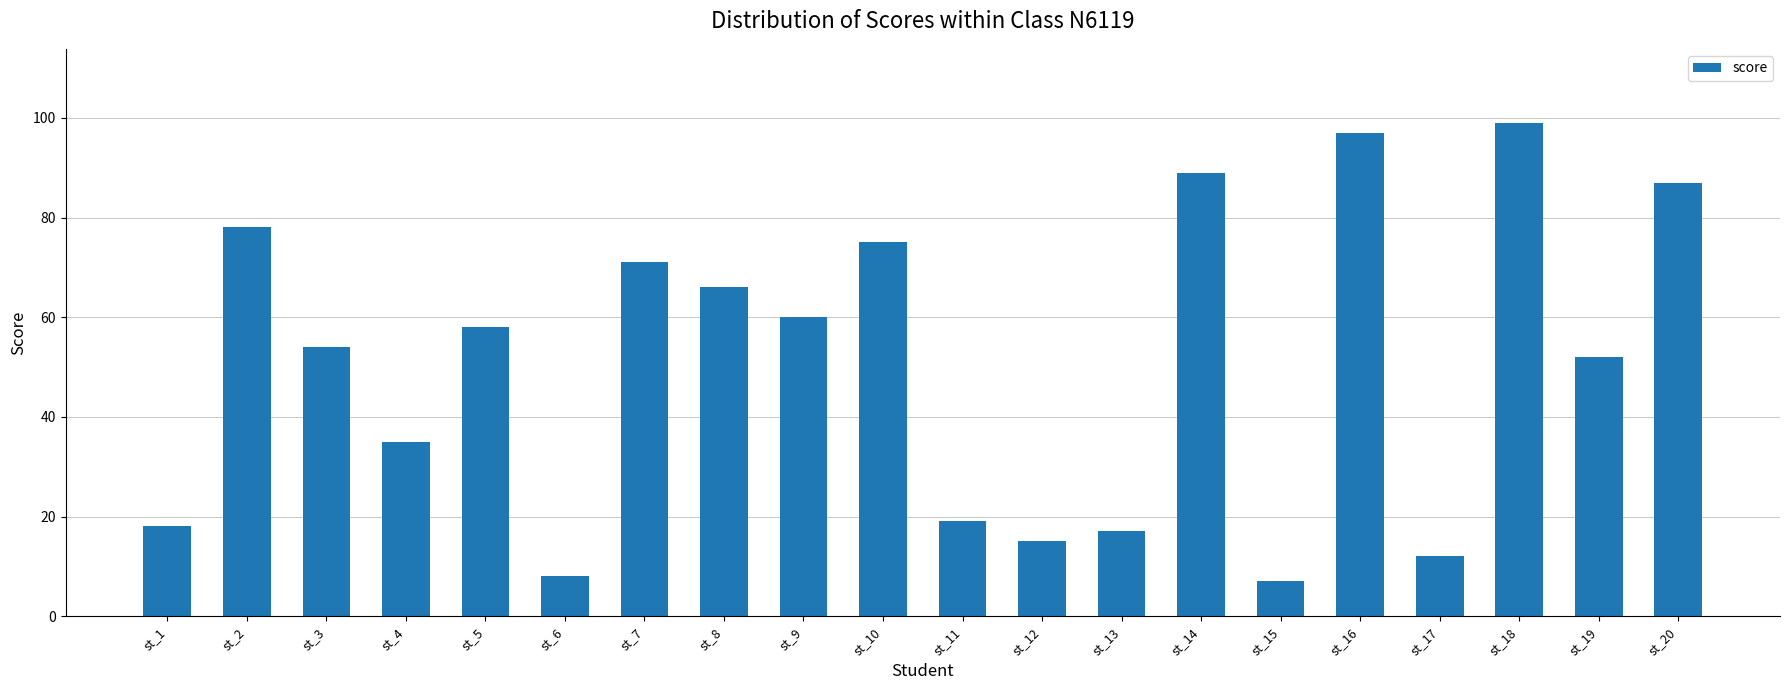

Are the bars grouped side by side (vs. stacked)?

No